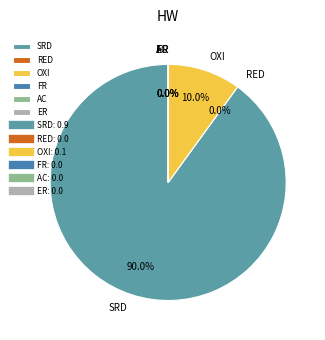

To the nearest percent, what portion does SRD represent?

90%